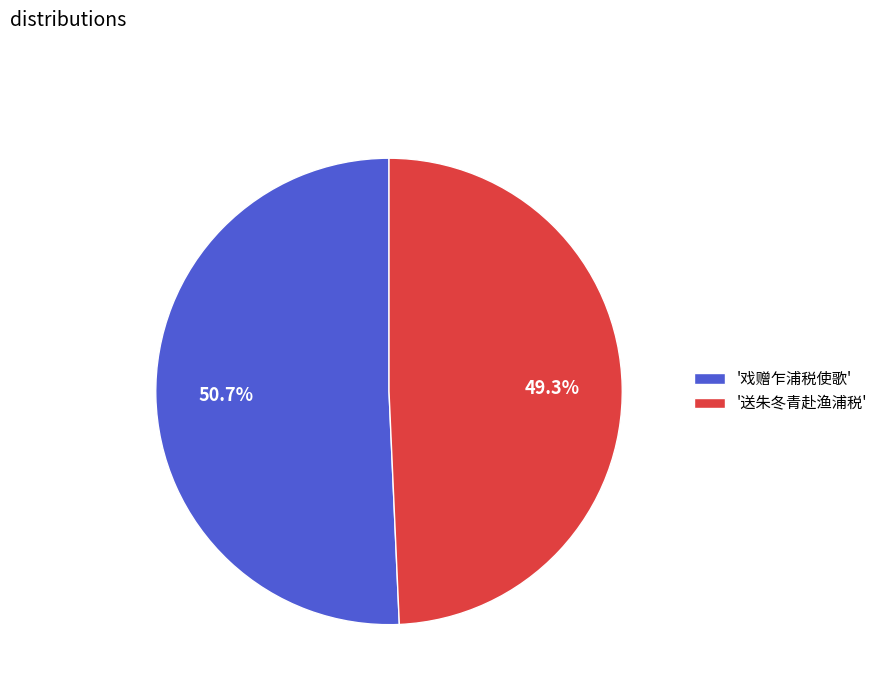

What portion of the pie excludes '戏赠乍浦税使歌'?

49.3%